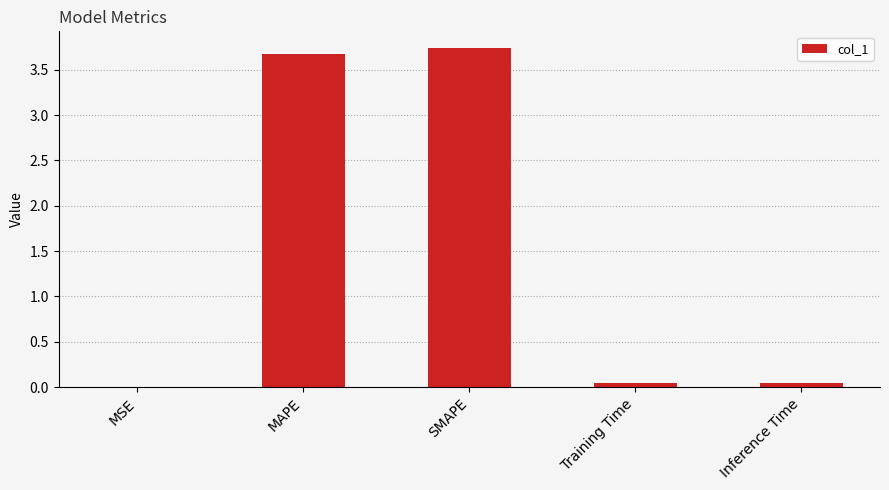

What is the sum of all values?

7.5